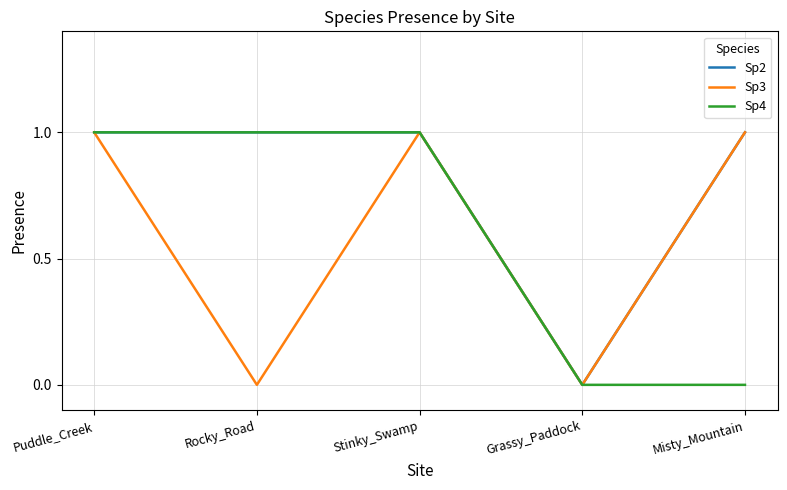

Reading right to left, list all the values displayed in this chart.

Sp2: 1	0	1	1	1
Sp3: 1	0	1	0	1
Sp4: 0	0	1	1	1